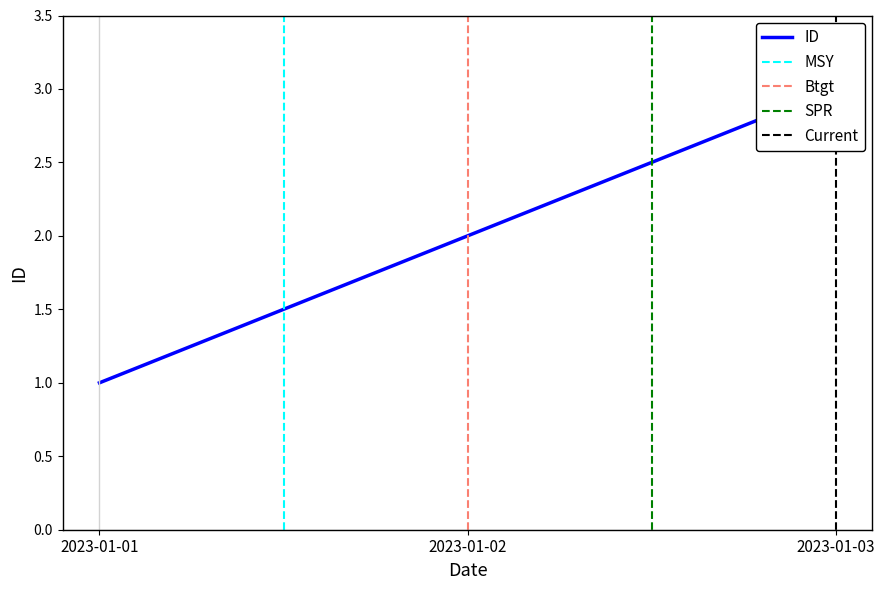

What is the average value?

2